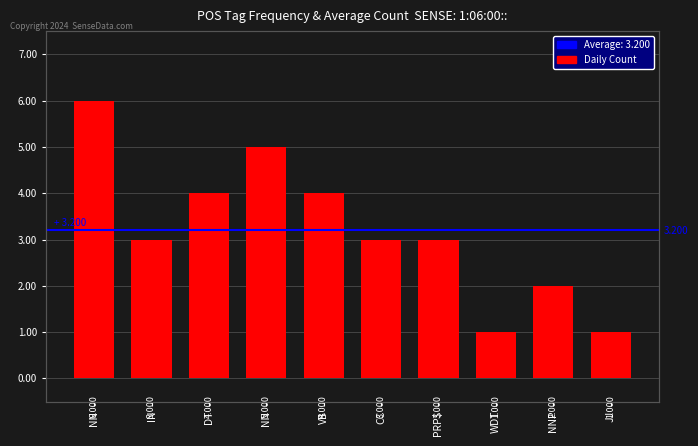

At which category does the chart reach its peak across all series?

NN